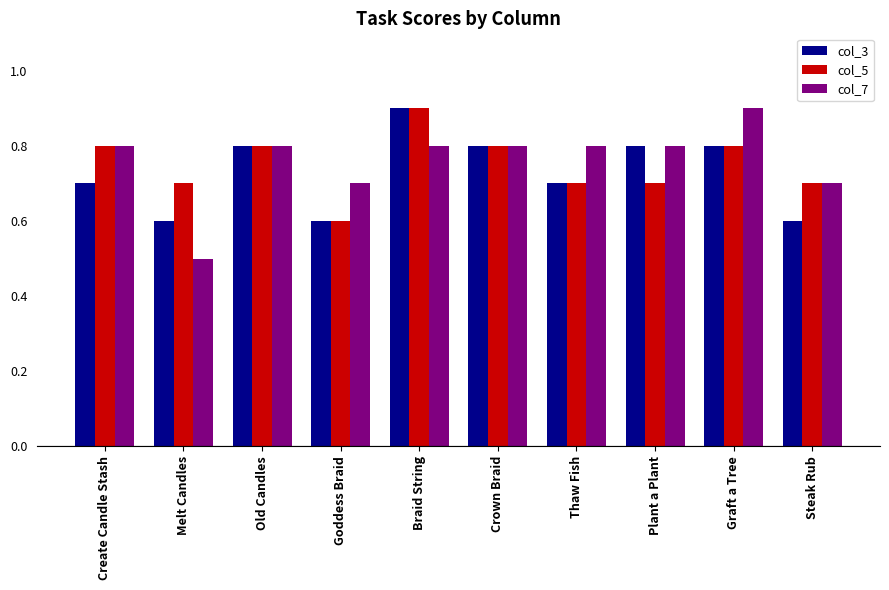

Rank the series at Melt Candles from highest to lowest value.

col_5, col_3, col_7